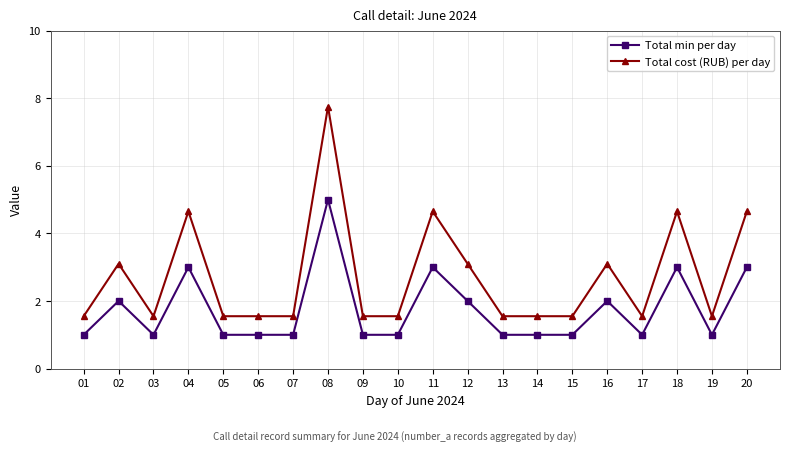

The Total min per day series shows 1.0 at 09. True or false?

True